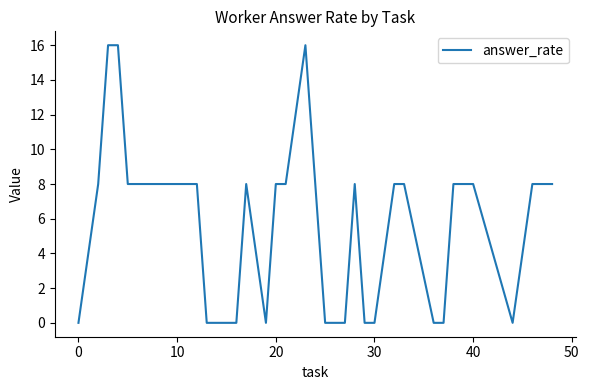

What is the difference between the maximum and minimum values?

16